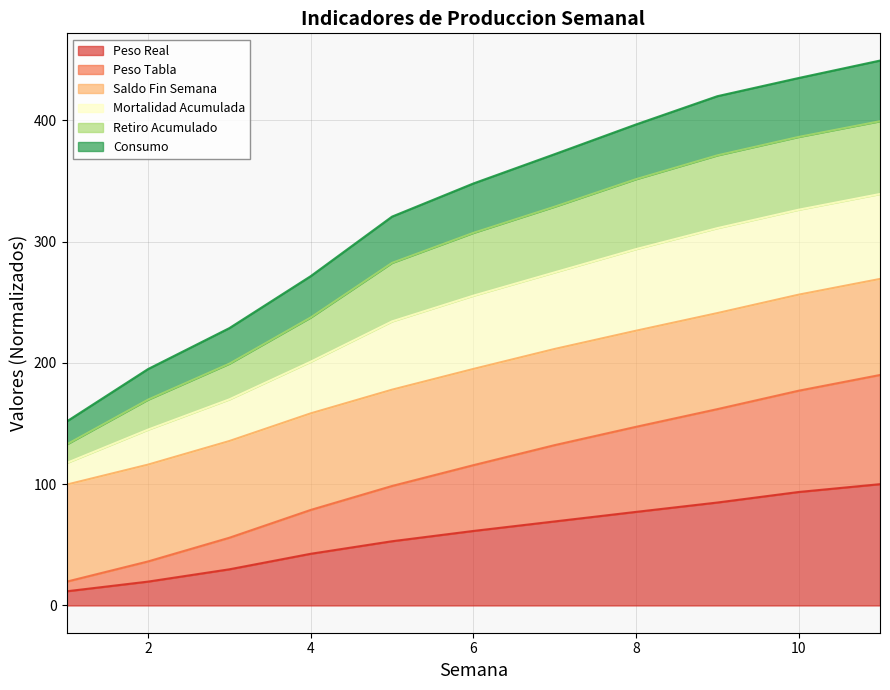

What is the highest value of the Peso Real series?

100.0